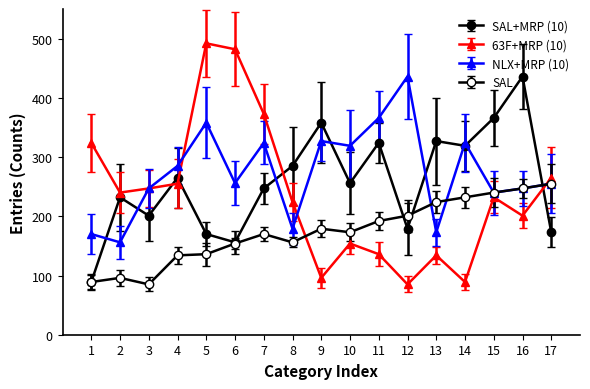

How many data points does each series have?

17